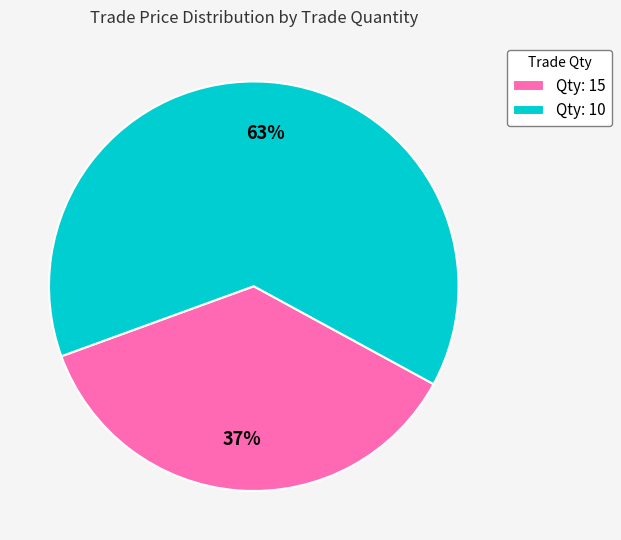

Combined, do Qty: 15 and Qty: 10 account for over 50%?

Yes